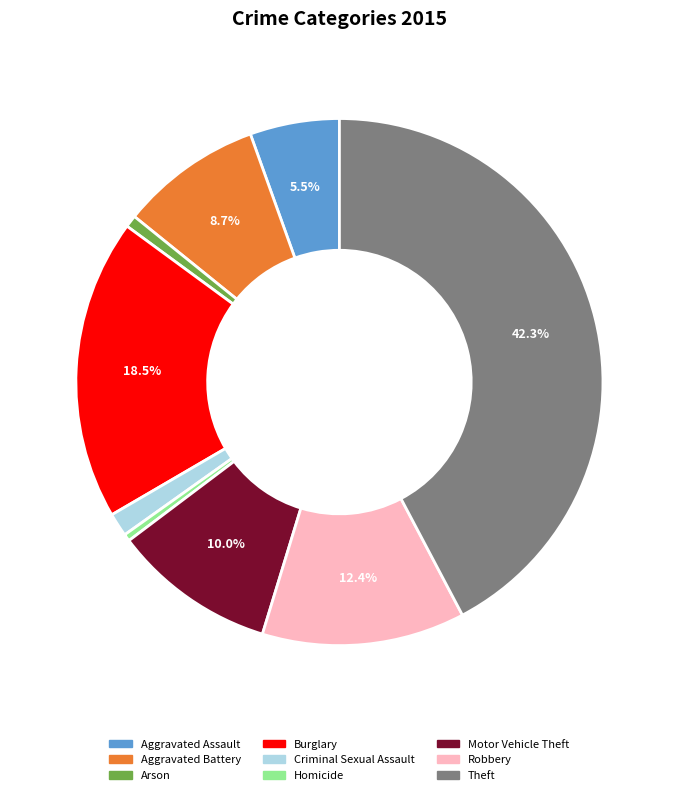

Is Burglary the majority of the pie?

No